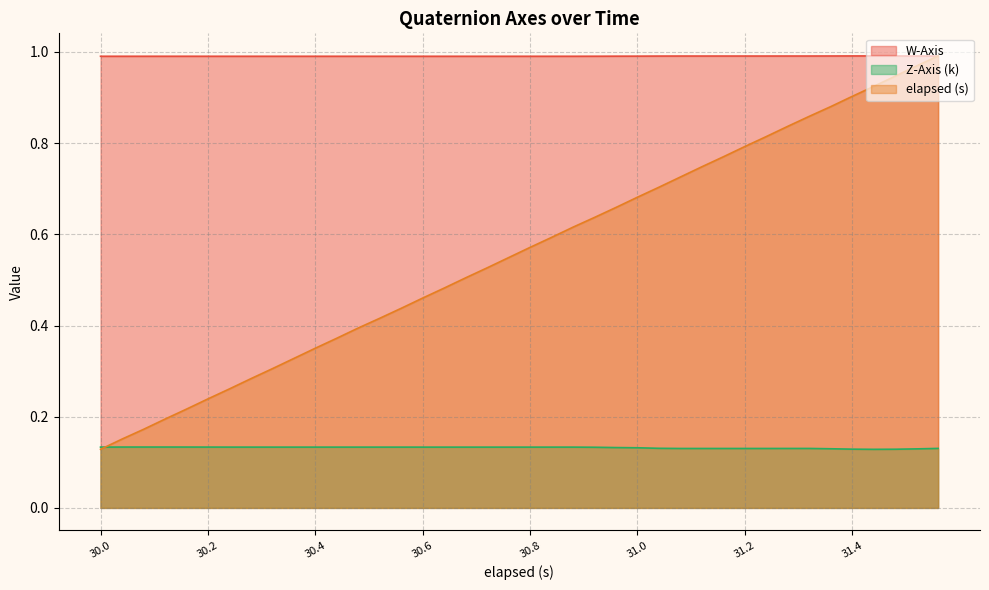

Which series has the largest total across all categories?

W-Axis